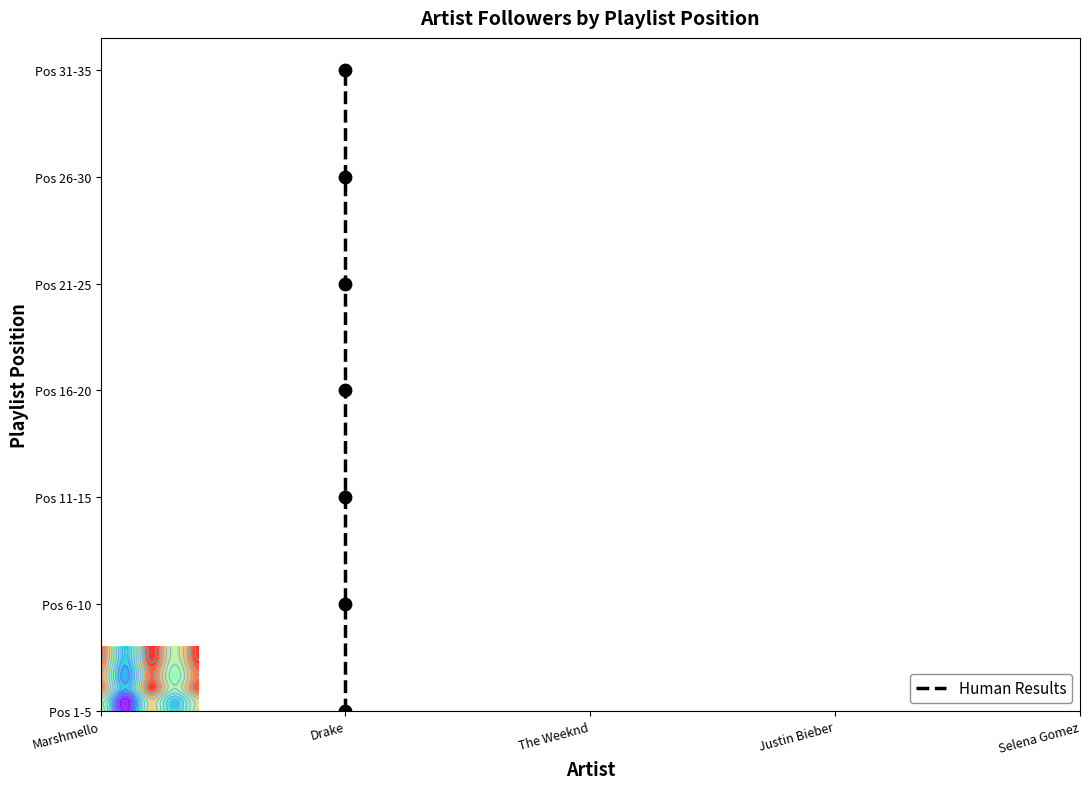

Which has a higher value, Drake or Drake?

Drake